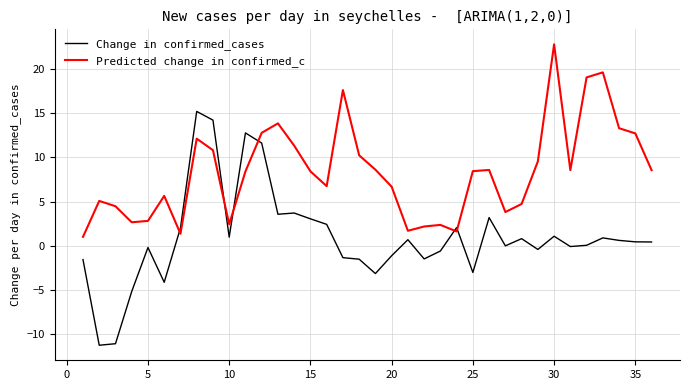

Which series has the largest range (max minus min)?

Change in confirmed_cases